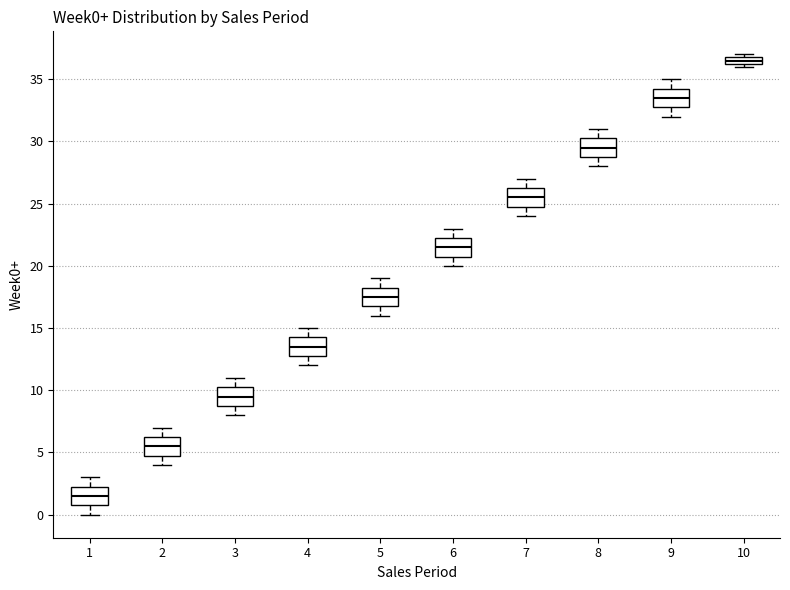

Which box's median line is the highest?

10